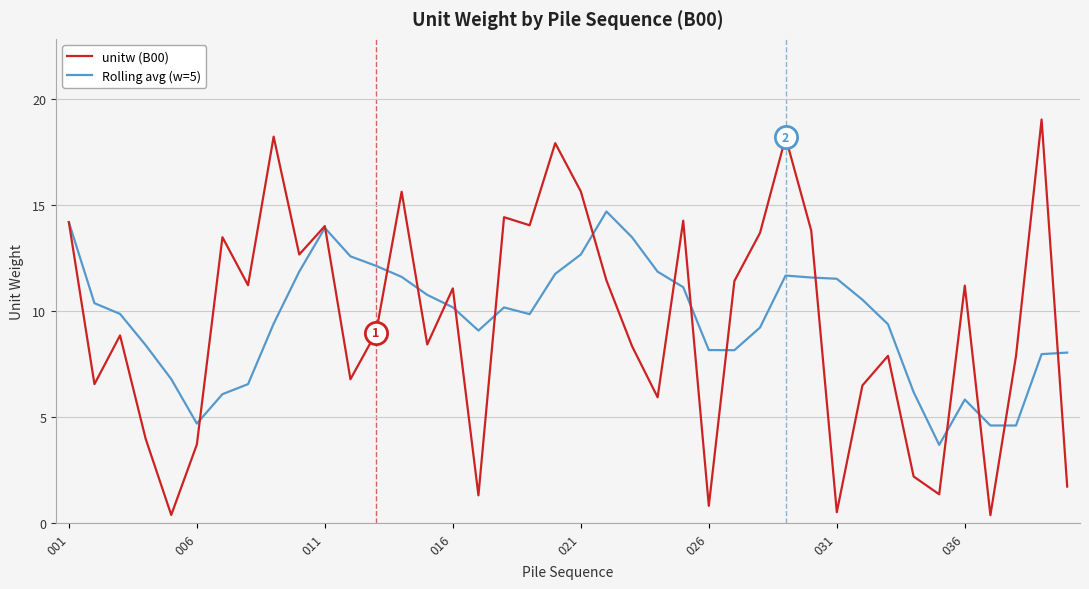

What is the maximum value for Rolling avg (w=5)?

14.7